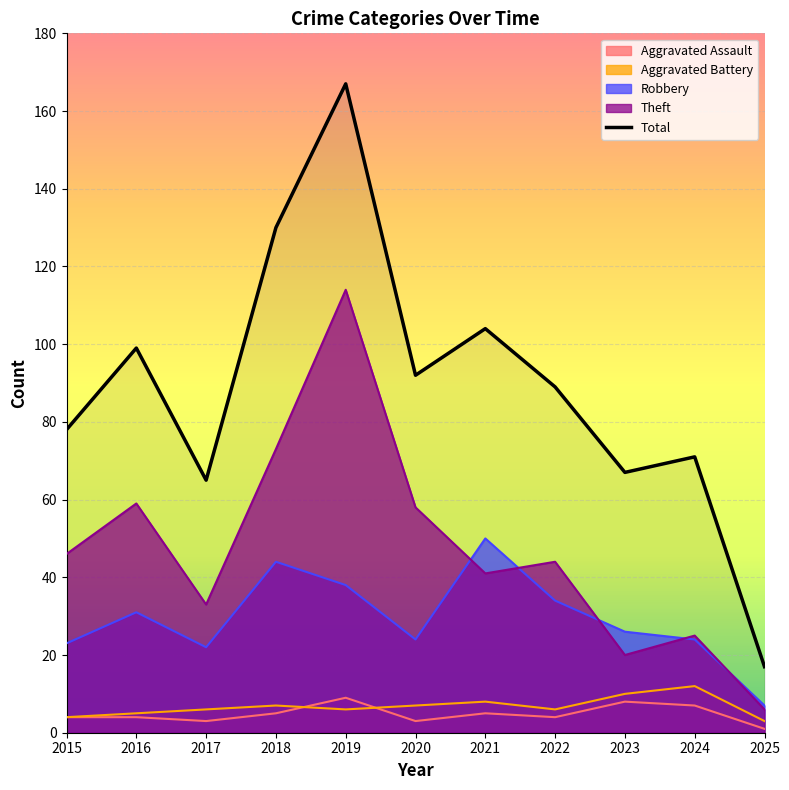

What is the value of the 4th point from the left?

130